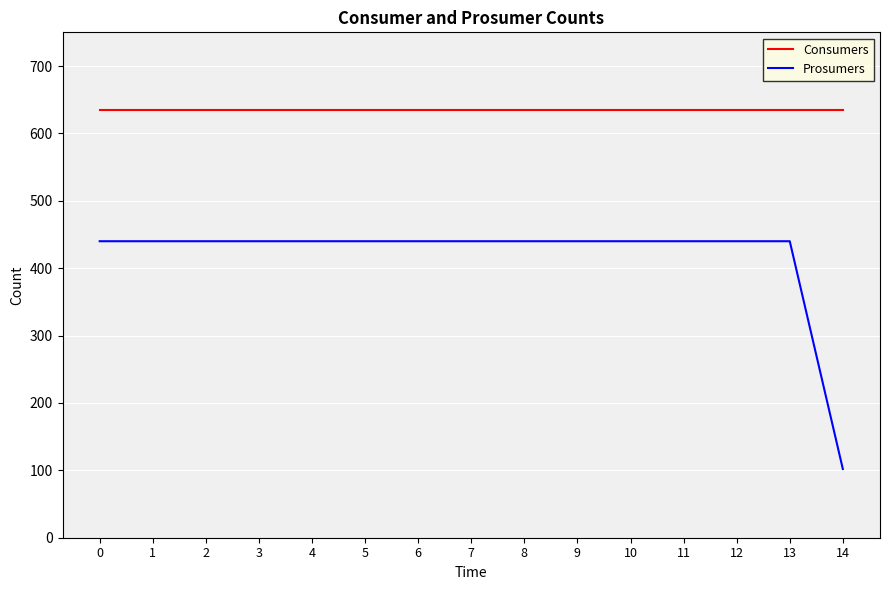

What is the sum of the Prosumers values at 5 and 1?

880